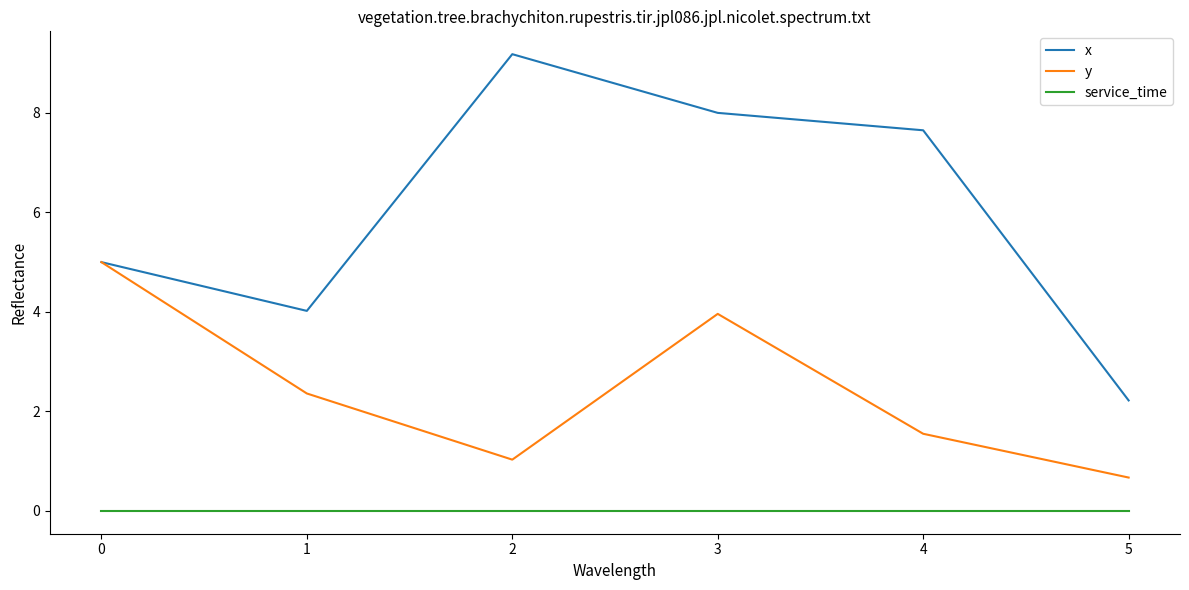

True or false: x and service_time cross at least once.

False